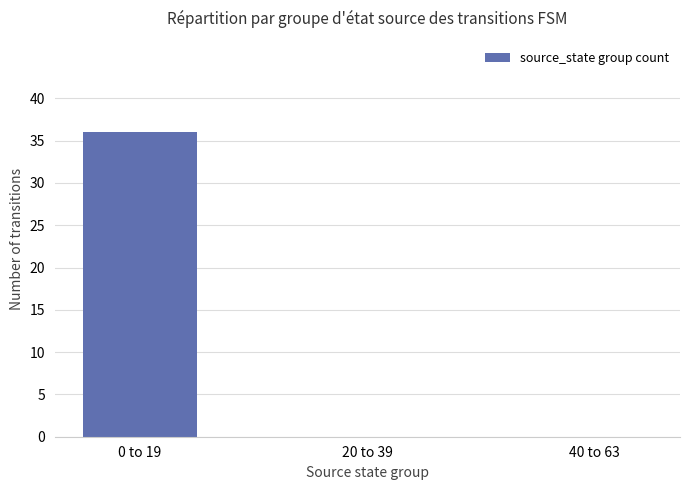

Between 0 to 19 and 40 to 63, which is larger?

0 to 19